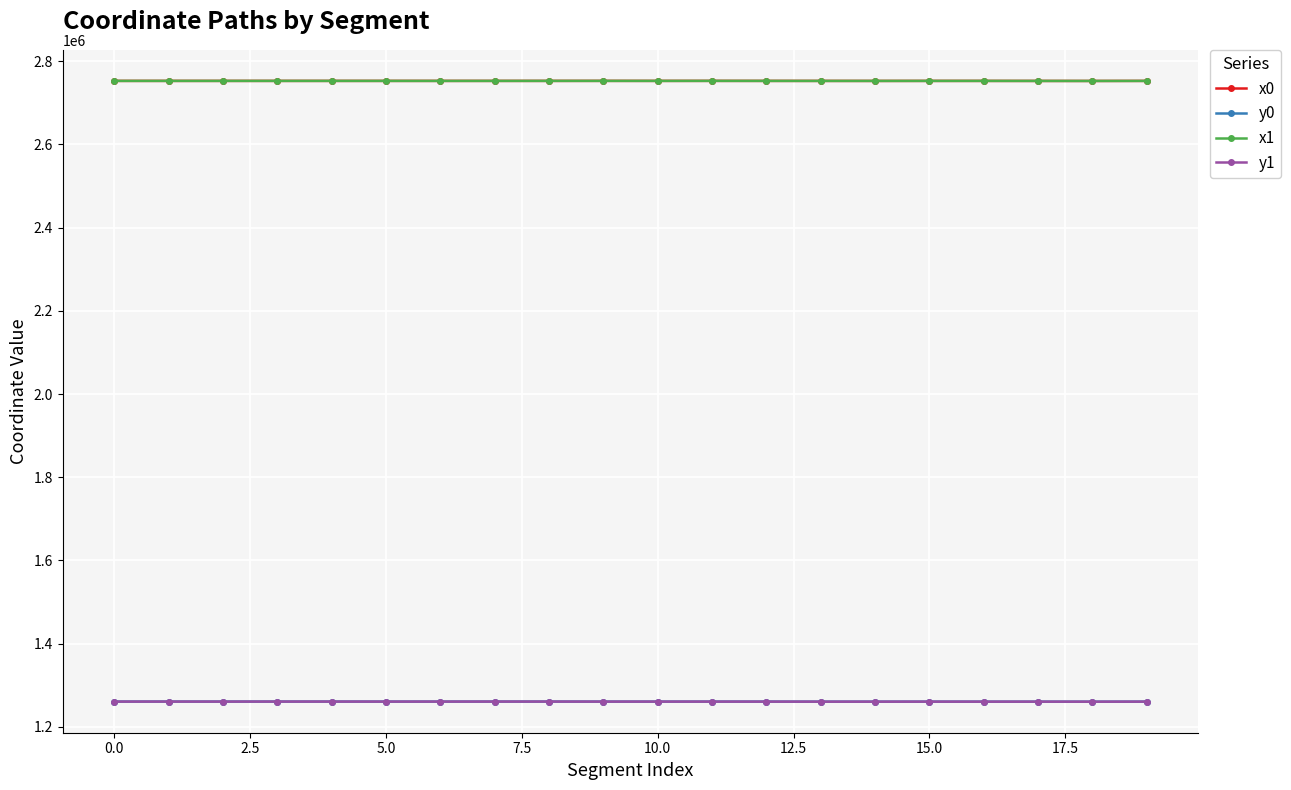

What is the average value of the x0 series?

2752767.3